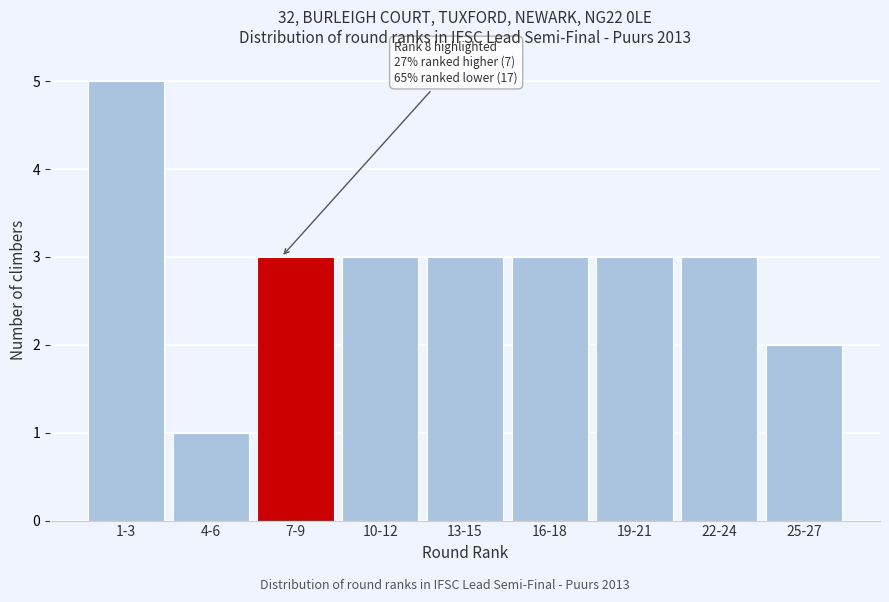

Reading left to right, list all the values displayed in this chart.

5	1	3	3	3	3	3	3	2